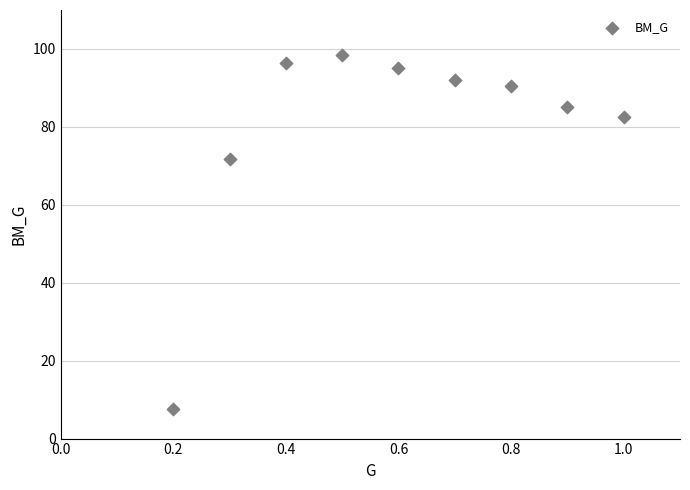

What is the range of Y values (max minus min)?

90.7